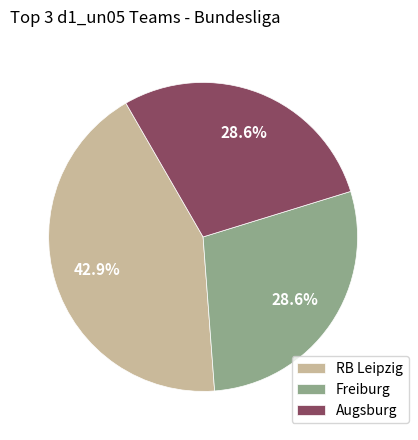

Which slice is the largest?

RB Leipzig